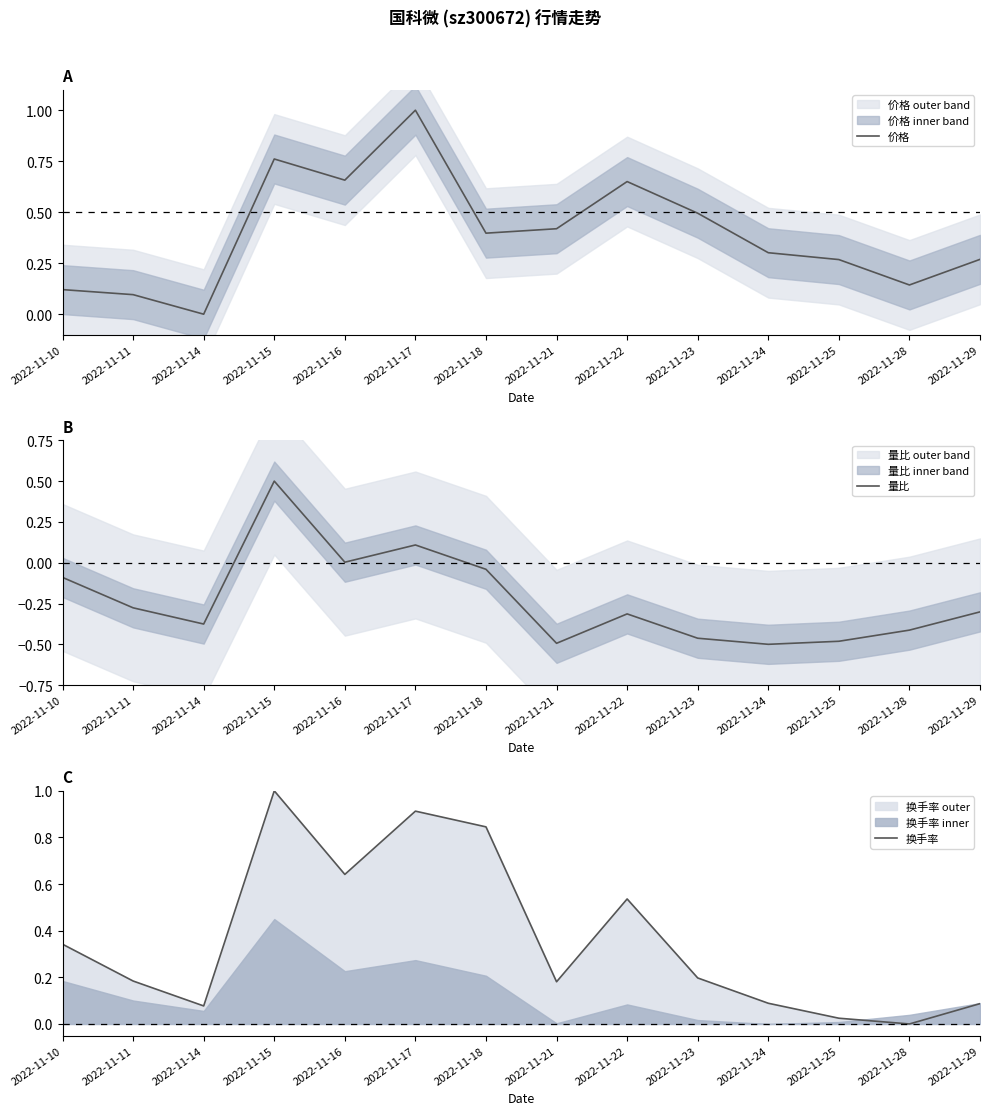

How many values in the 量比 series are below 0?

11